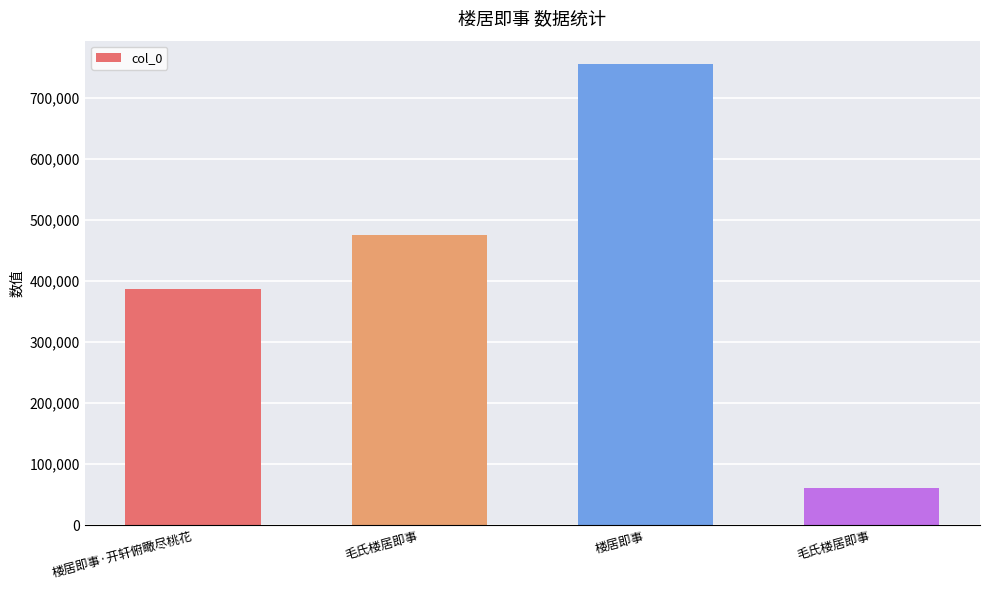

Rank the categories by value from highest to lowest.

楼居即事, 毛氏楼居即事, 楼居即事·开轩俯瞰尽桃花, 毛氏楼居即事